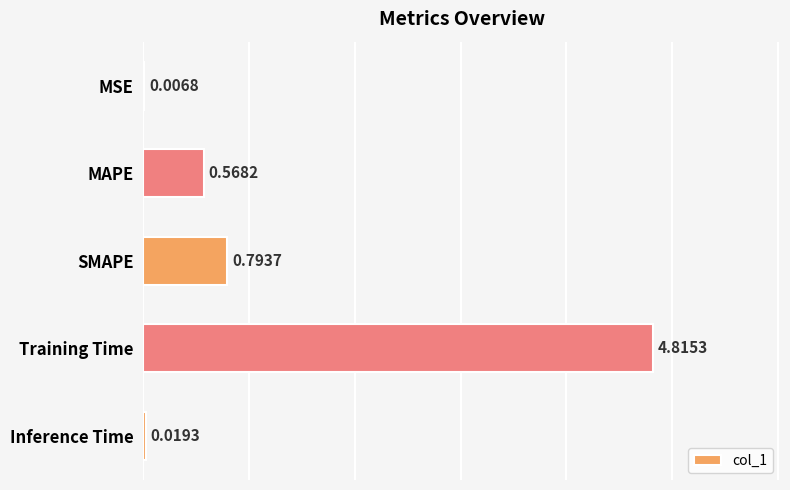

Where is the data nearest to the value 2?

SMAPE